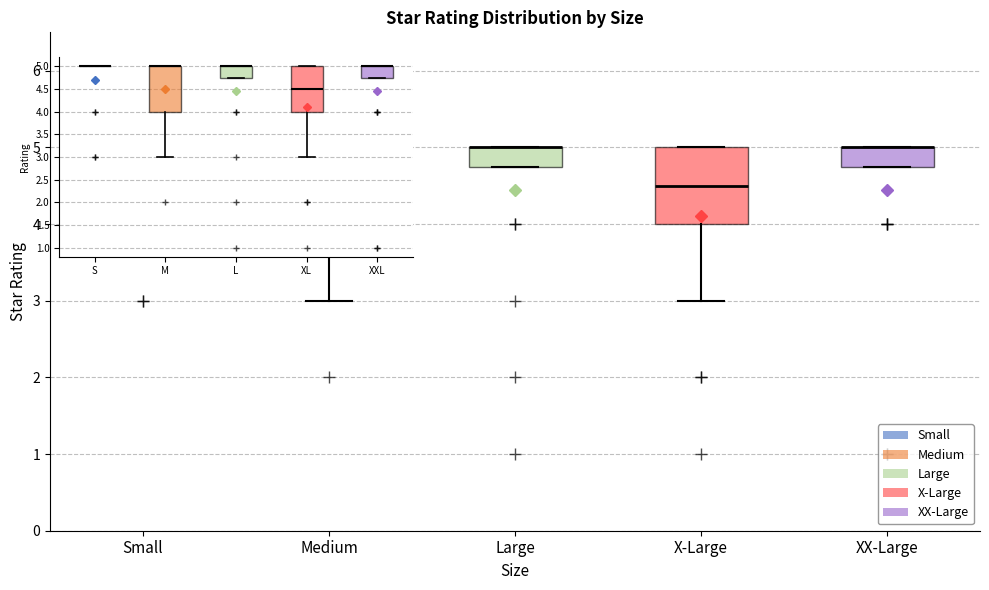

Where is the lower edge of the box for XX-Large on the y-axis? The values are not printed on the chart, so give them approximately, as read against the axis.

4.8